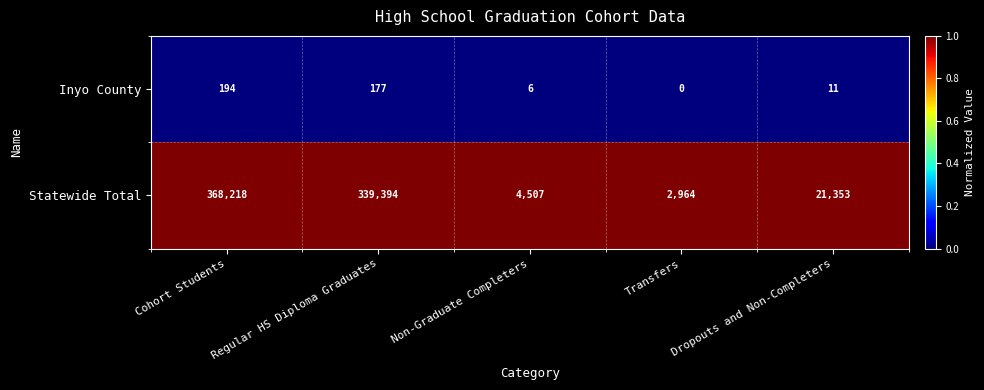

At which label does Statewide Total reach its minimum?

Transfers